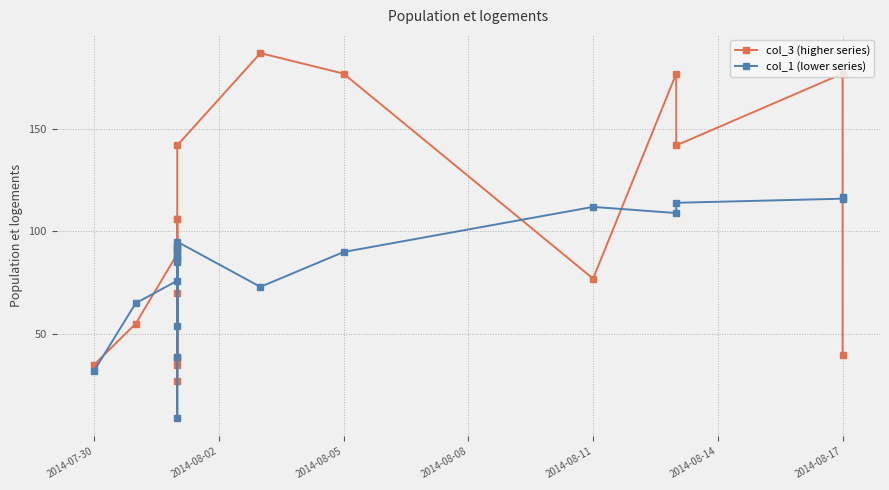

What is the label of the 20th point from the right?

2014-07-30